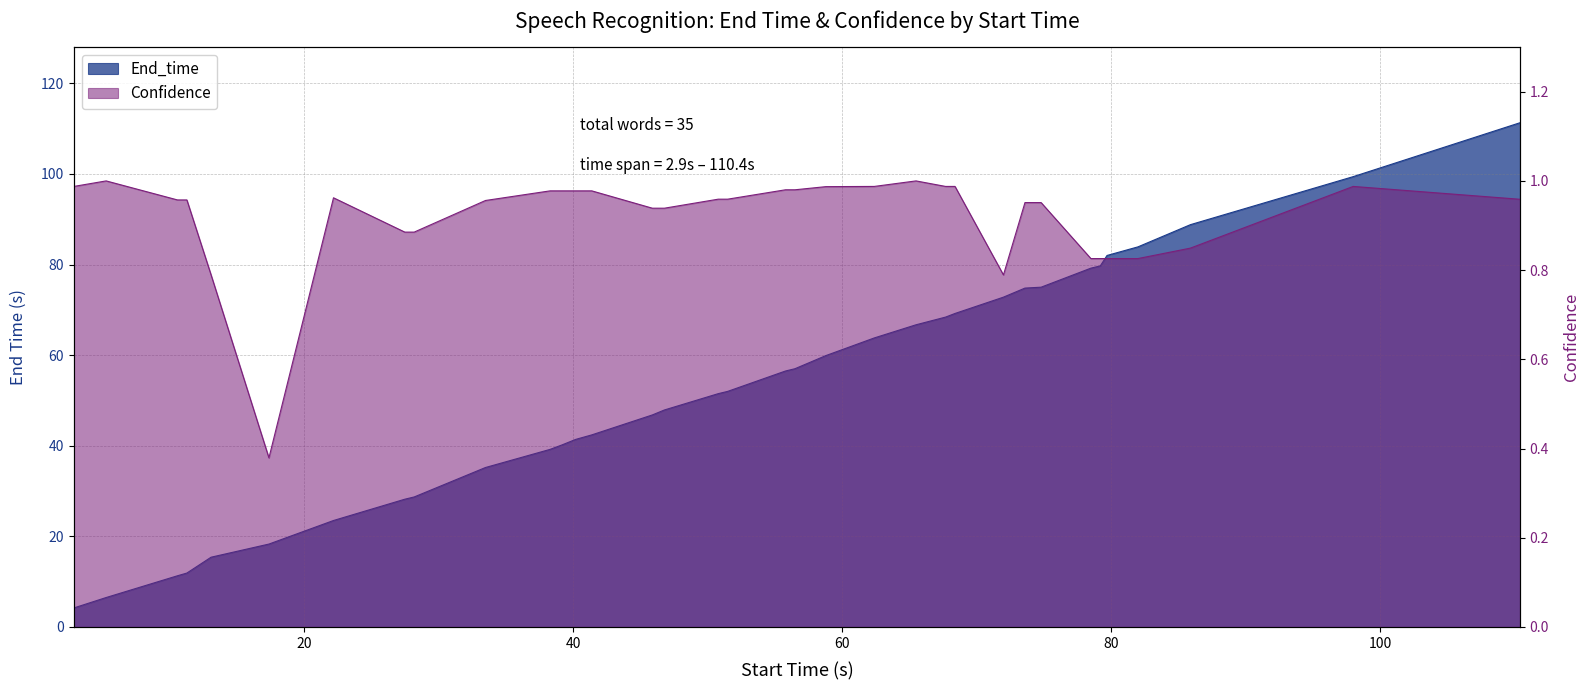

Rank the series by their average value, from highest to lowest.

End_time, Confidence